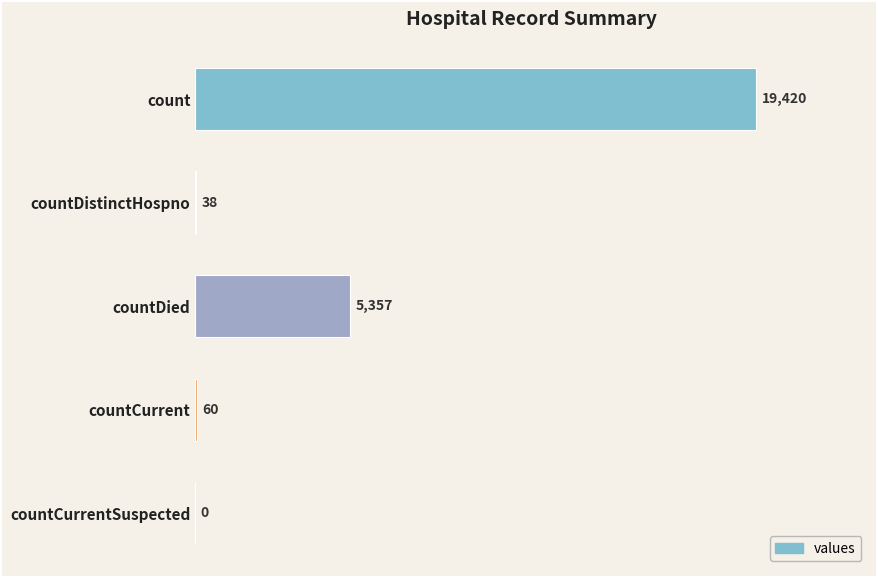

What is the sum of the values at countCurrent and count?

19480